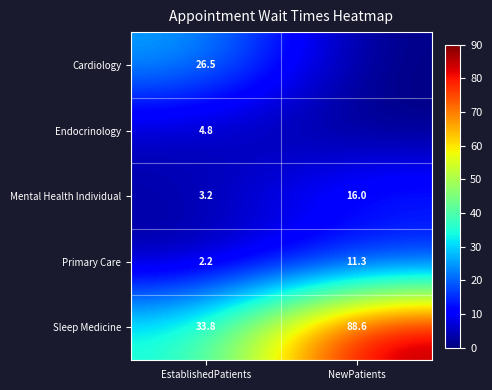

The value of Mental Health Individual at EstablishedPatients is 3.2. True or false?

True